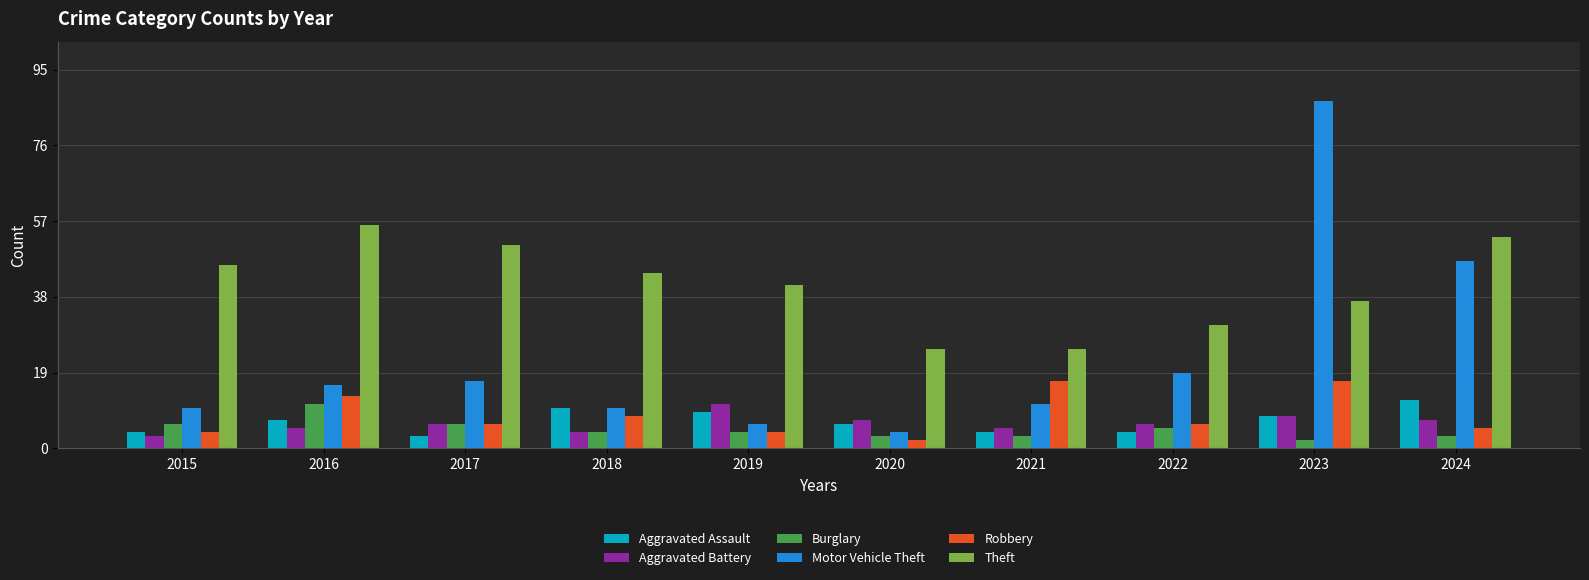

What is the total value across all series at 2018?

80